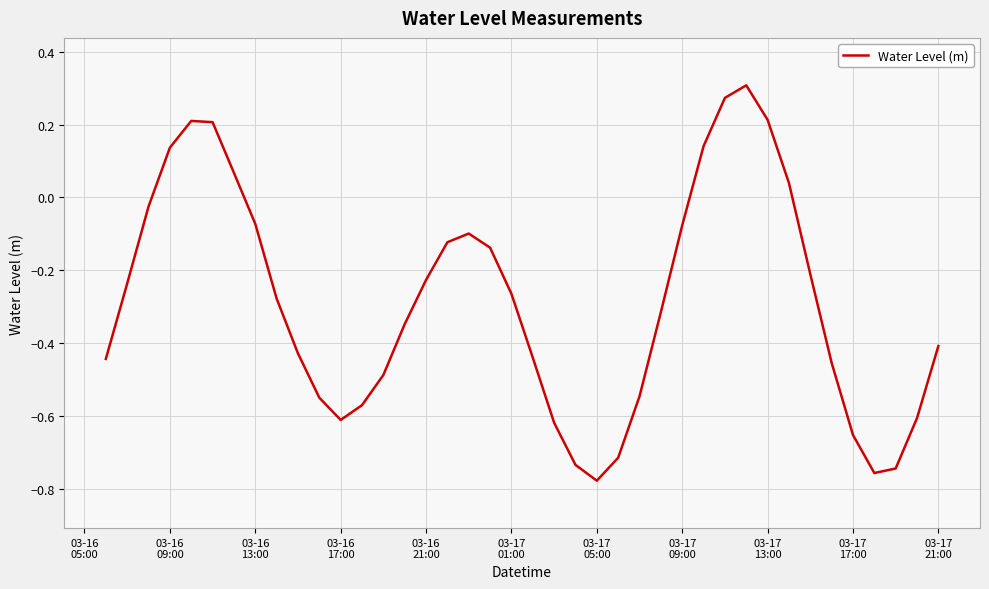

Count the number of data series in this chart.

1